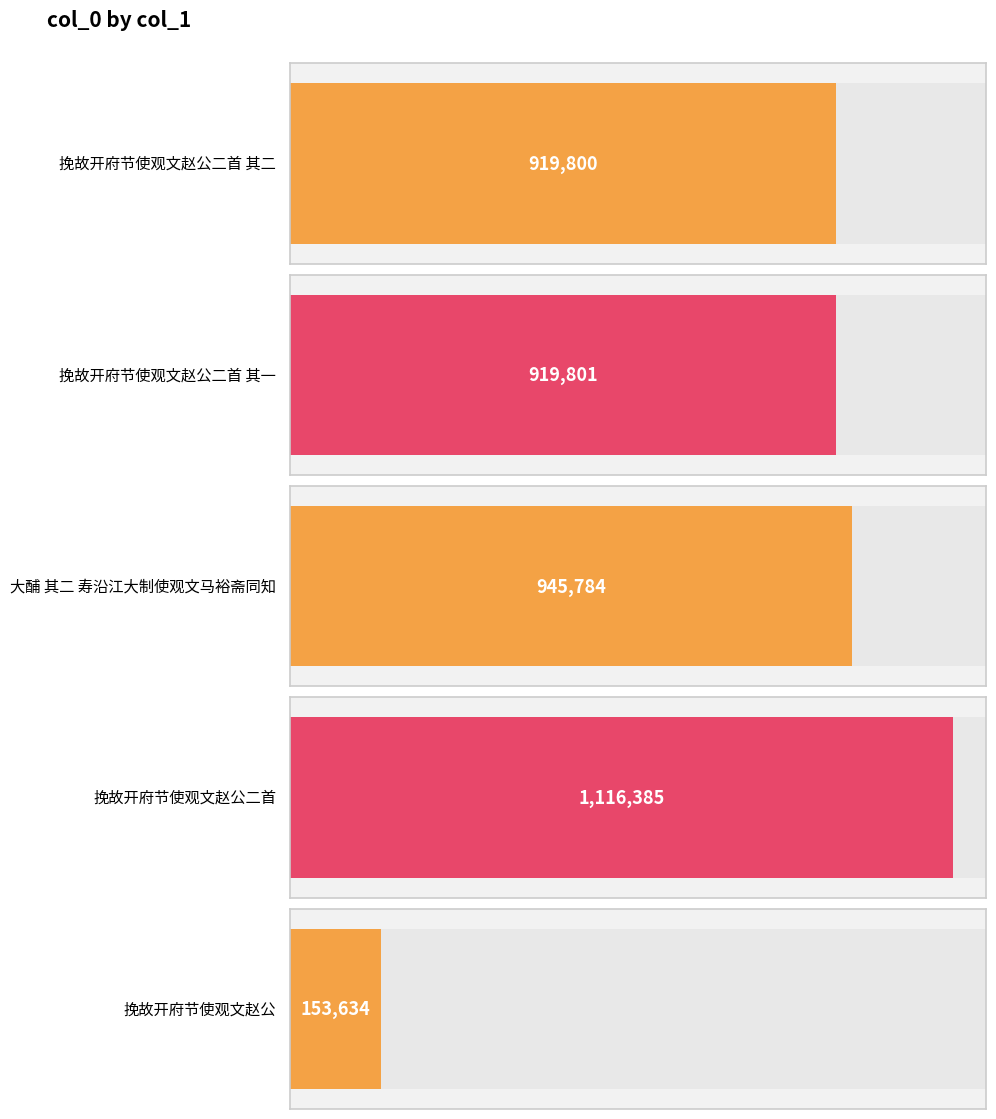

What is the average value?

811081